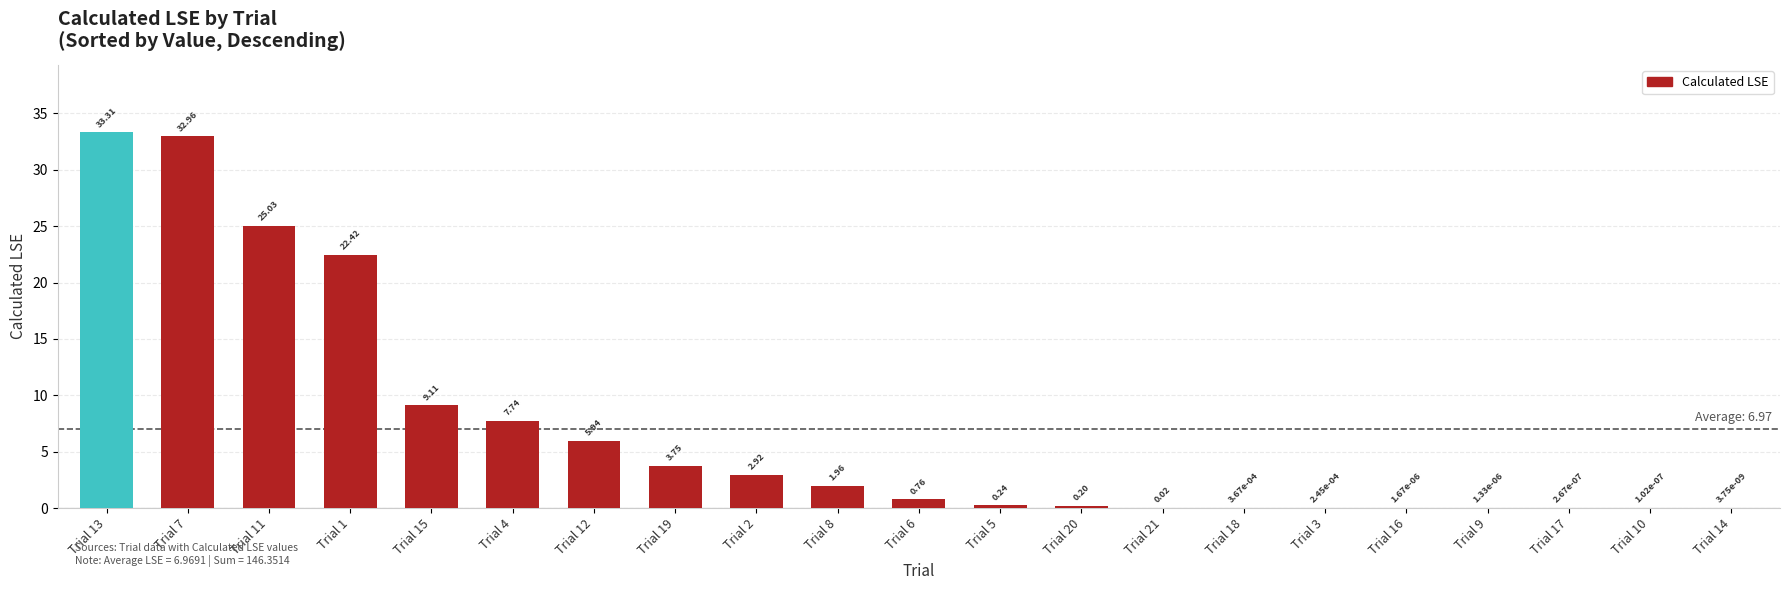

What is the sum of the values at Trial 6 and Trial 19?

4.5